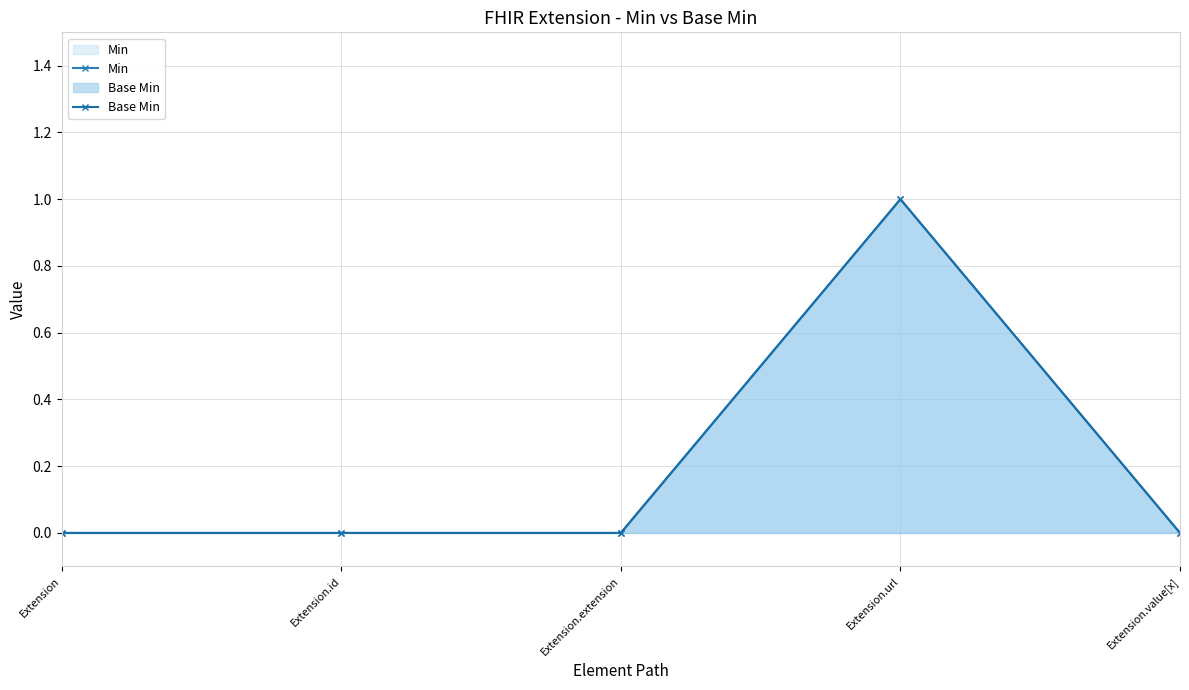

What is the sum of all Min values?

1